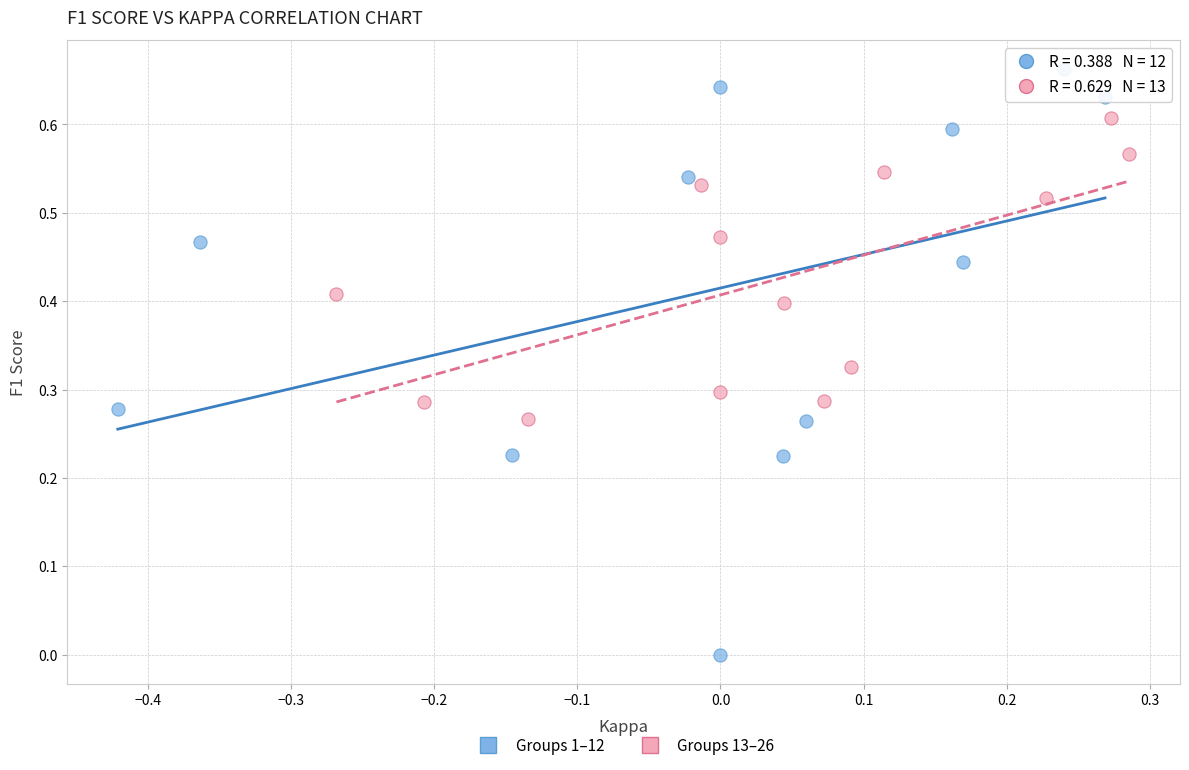

Which series has the widest spread of Y values?

Groups 1–12